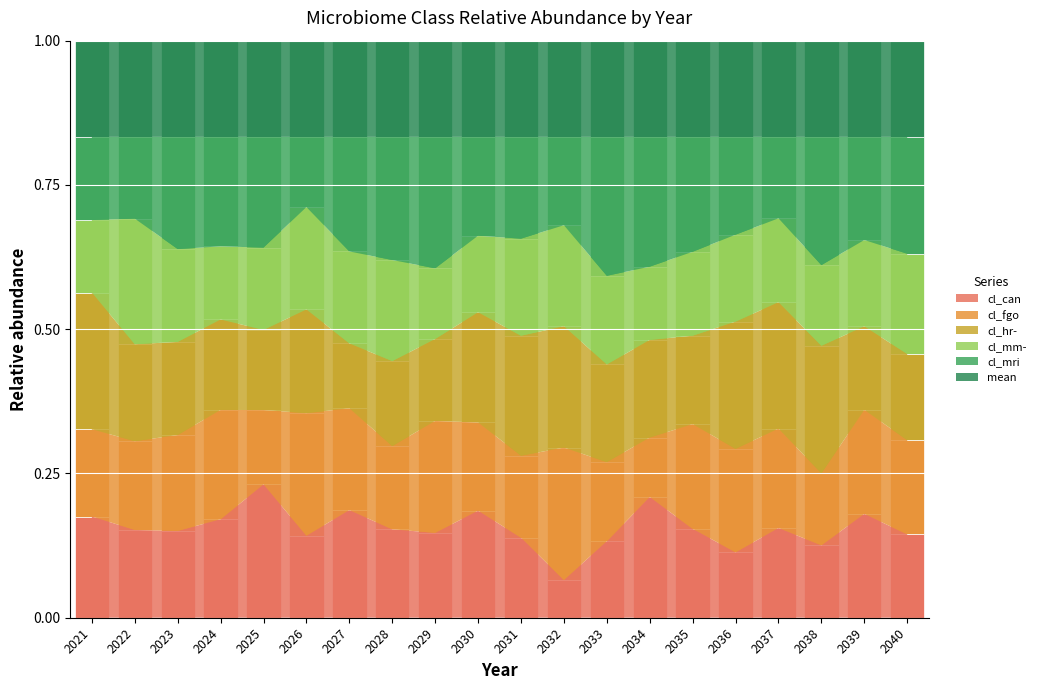

Count the number of data series in this chart.

6